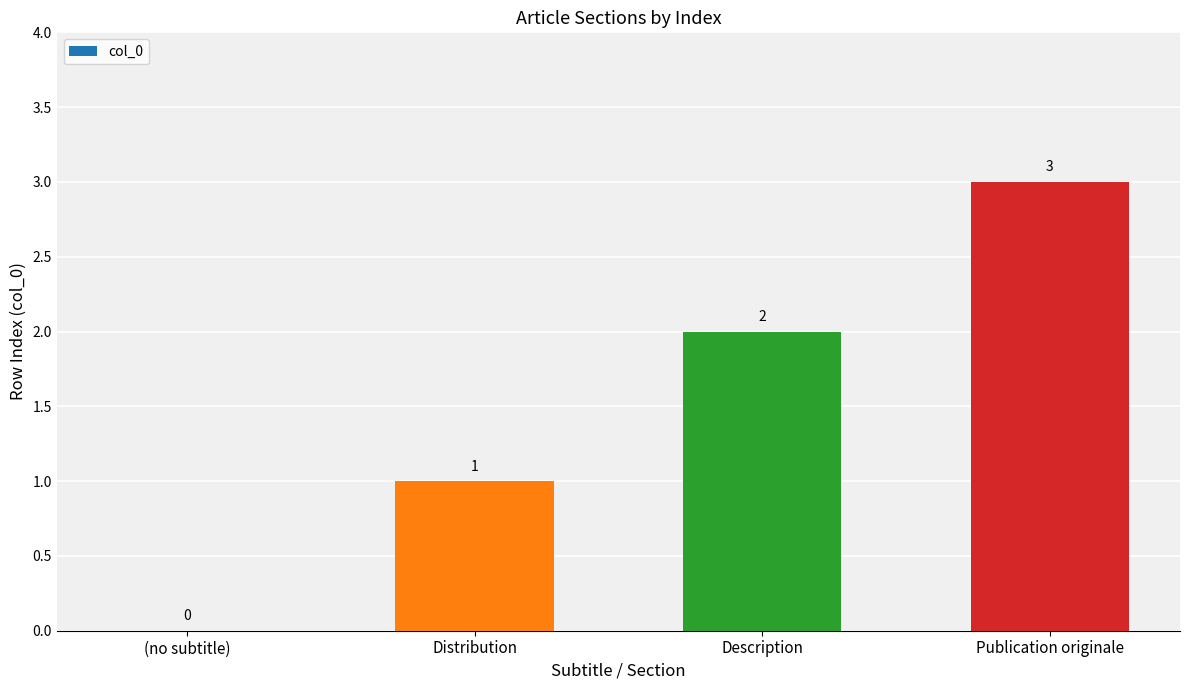

Count the number of data series in this chart.

1